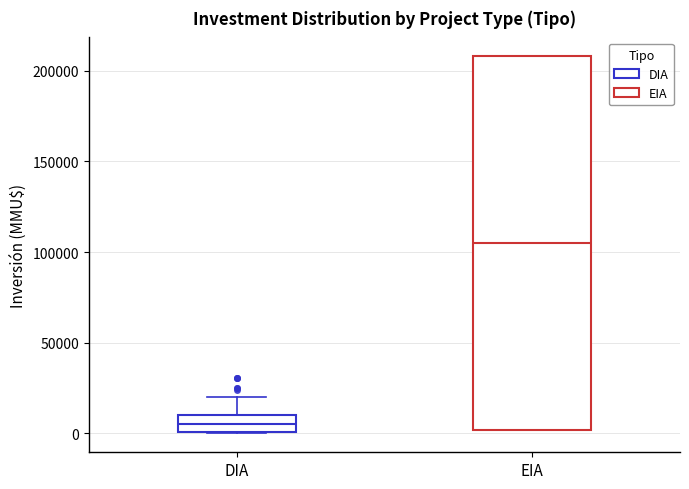

Reading left to right, transcribe this box plot: for each box, give where its median line is, the range the box spans, and where its two whiskers end, as read against the y-axis. The values are not printed on the chart, so give them approximately, as read against the axis.

DIA: median 5000, box 0 to 10000, whiskers 0 to 20000
EIA: median 105000, box 0 to 210000, whiskers 0 to 210000